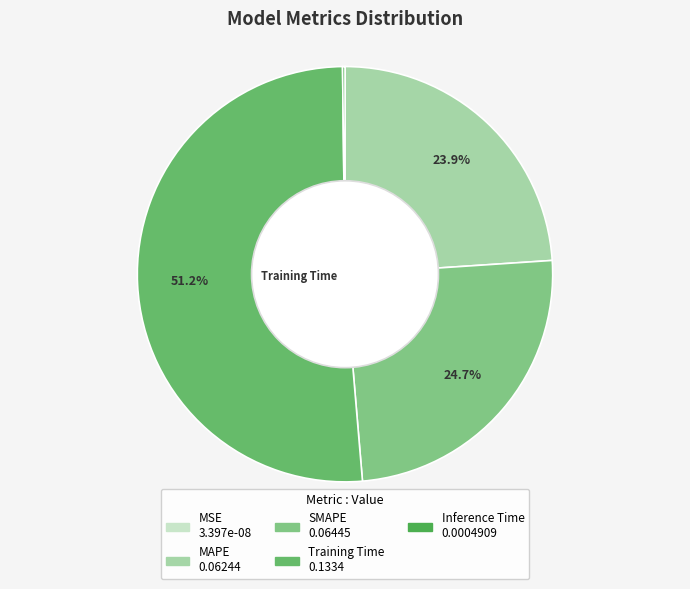

Is there a majority slice in this chart?

Yes